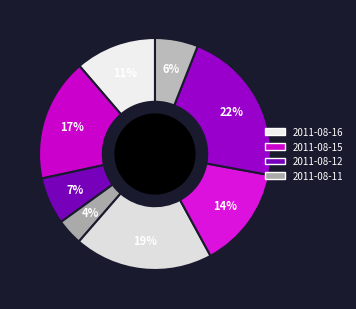

How many segments does this pie chart have?

8